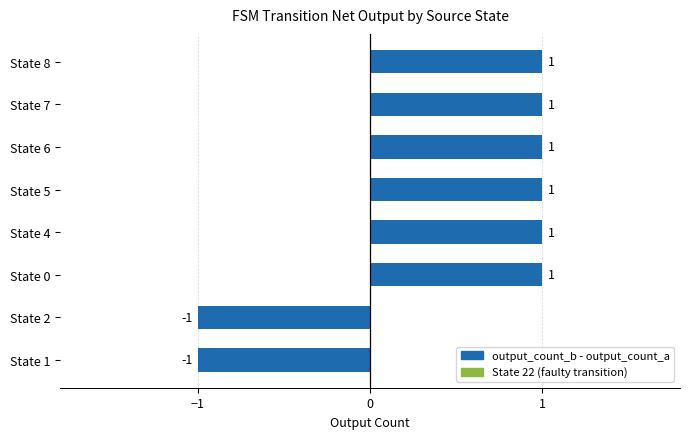

How many categories are shown in the chart?

8